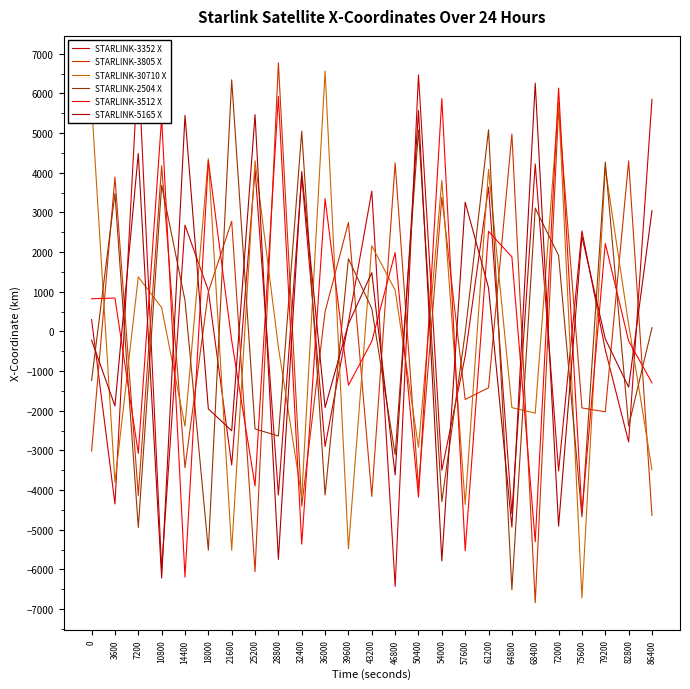

Where is STARLINK-30710 X nearest to the value -76?

82800